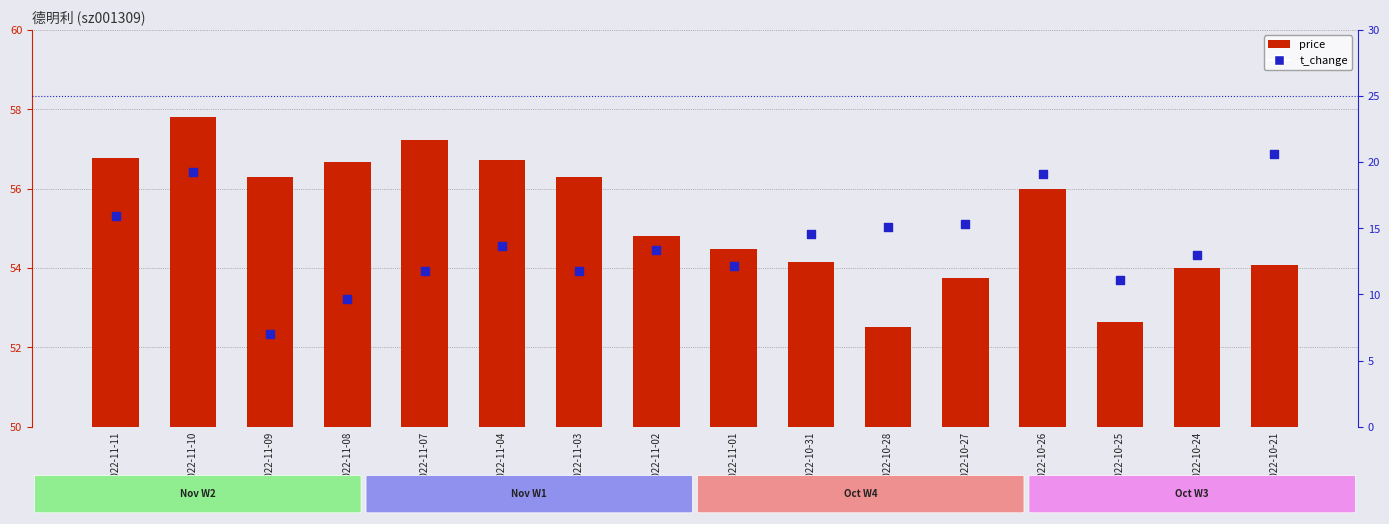

Is the value of t_change at 2022-11-02 greater than the value of price at 2022-11-09?

No